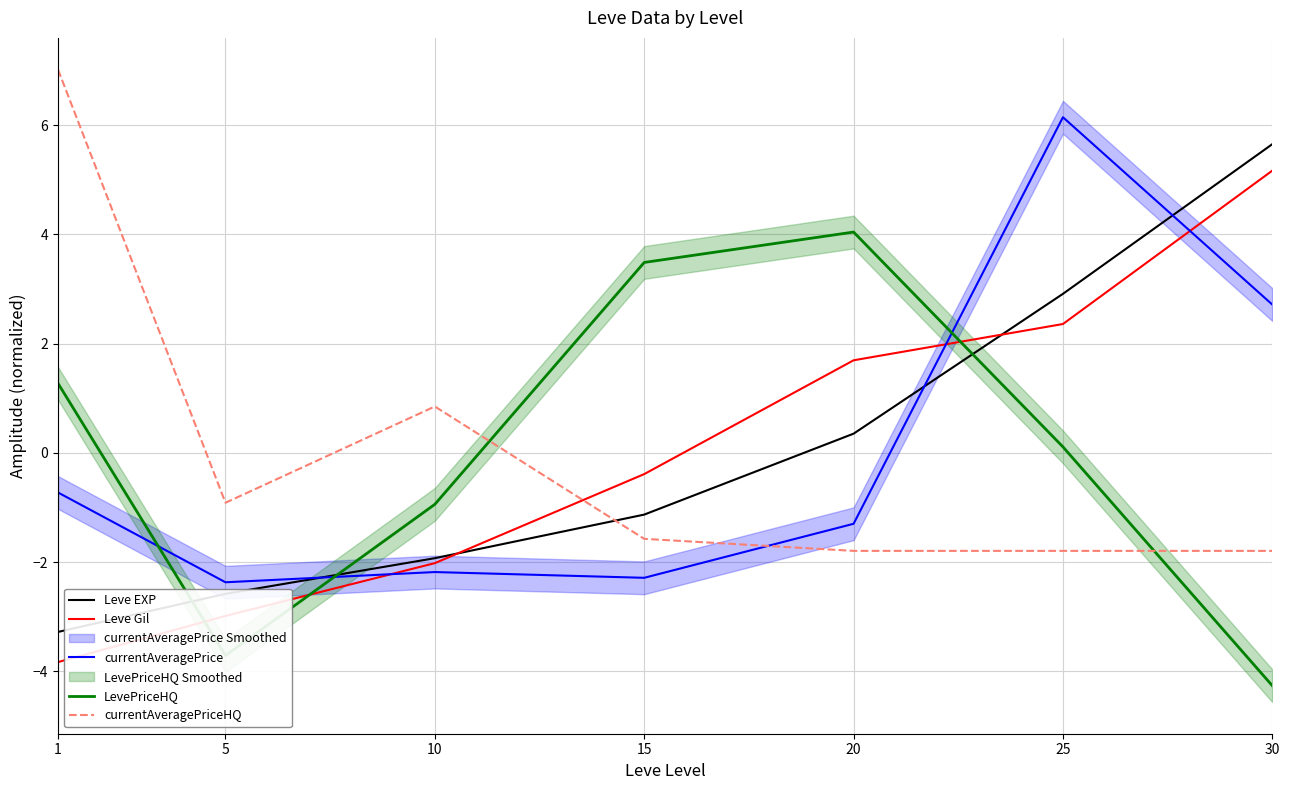

Reading right to left, extract all data points from this chart.

Leve EXP: 5.7	2.9	0.4	-1.1	-1.9	-2.6	-3.3
Leve Gil: 5.2	2.4	1.7	-0.4	-2.0	-3.0	-3.8
currentAveragePrice: 2.7	6.1	-1.3	-2.3	-2.2	-2.4	-0.7
LevePriceHQ: -4.3	0.1	4.0	3.5	-0.9	-3.7	1.3
currentAveragePriceHQ: -1.8	-1.8	-1.8	-1.6	0.8	-0.9	7.0